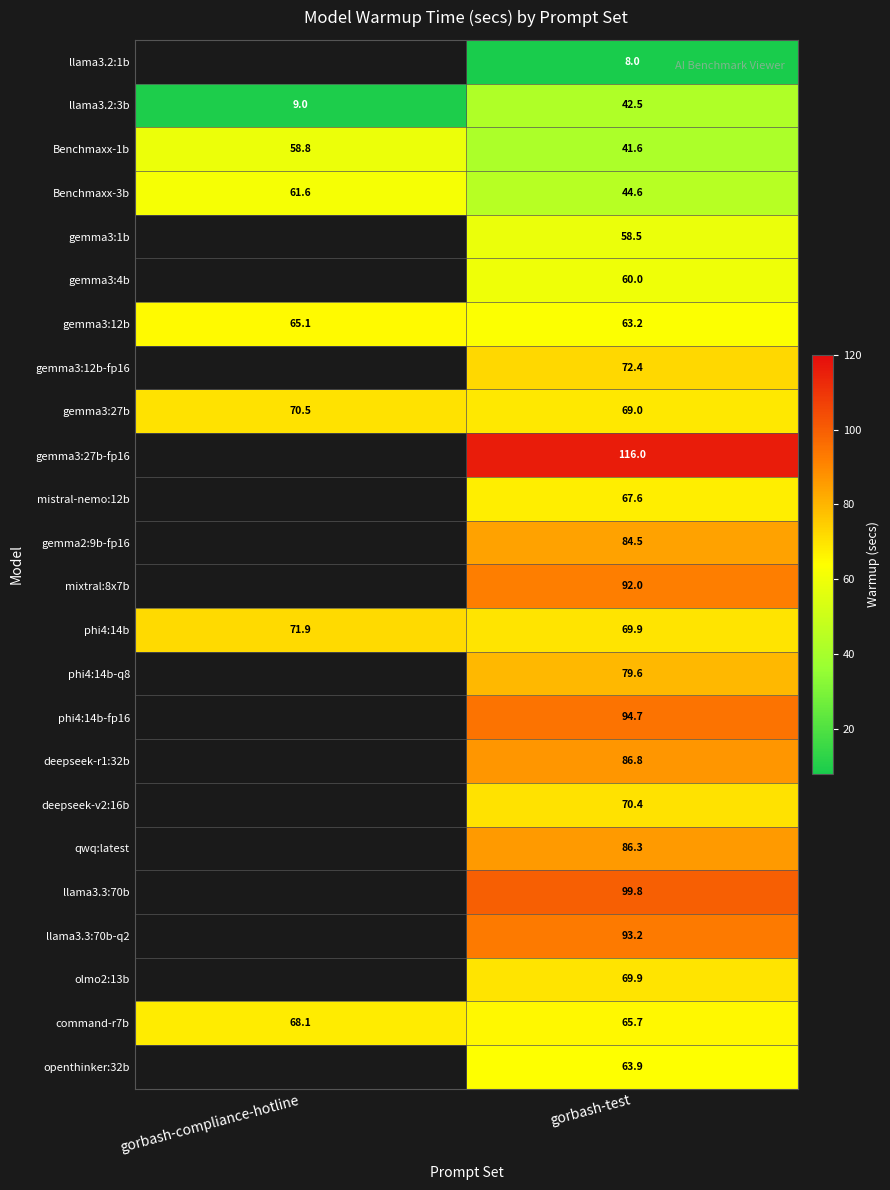

At which category does the chart reach its minimum across all series?

gorbash-test